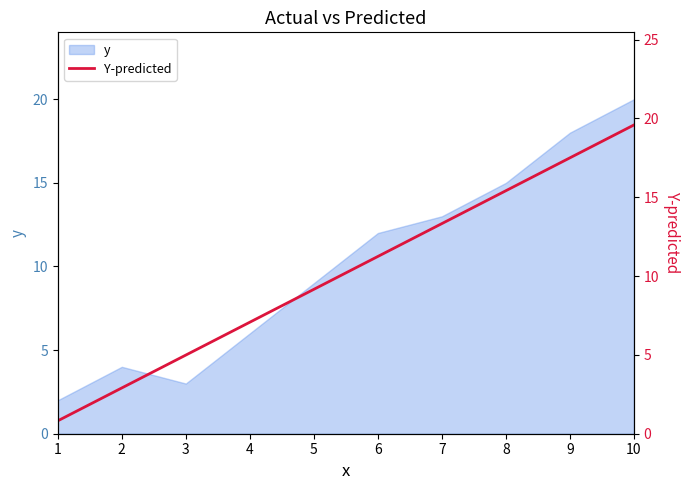

Where is the data nearest to the value 10?

5